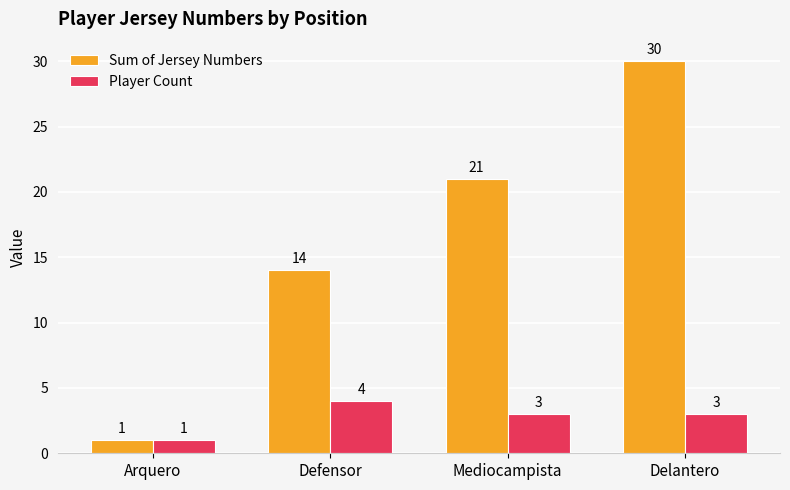

True or false: Sum of Jersey Numbers has a value of 21 at Delantero.

False